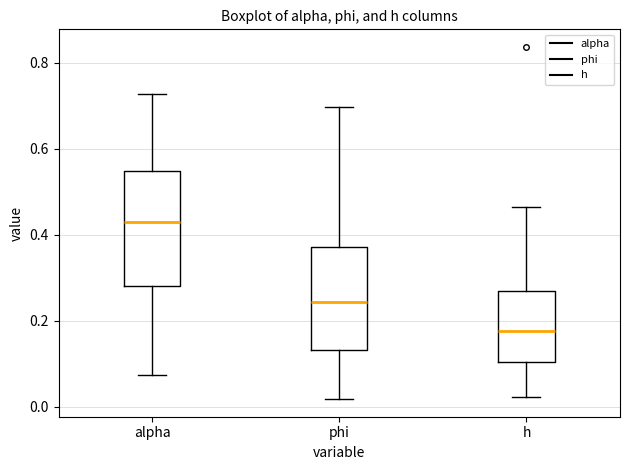

Comparing the boxes themselves (not the whiskers), which one is the tallest?

alpha